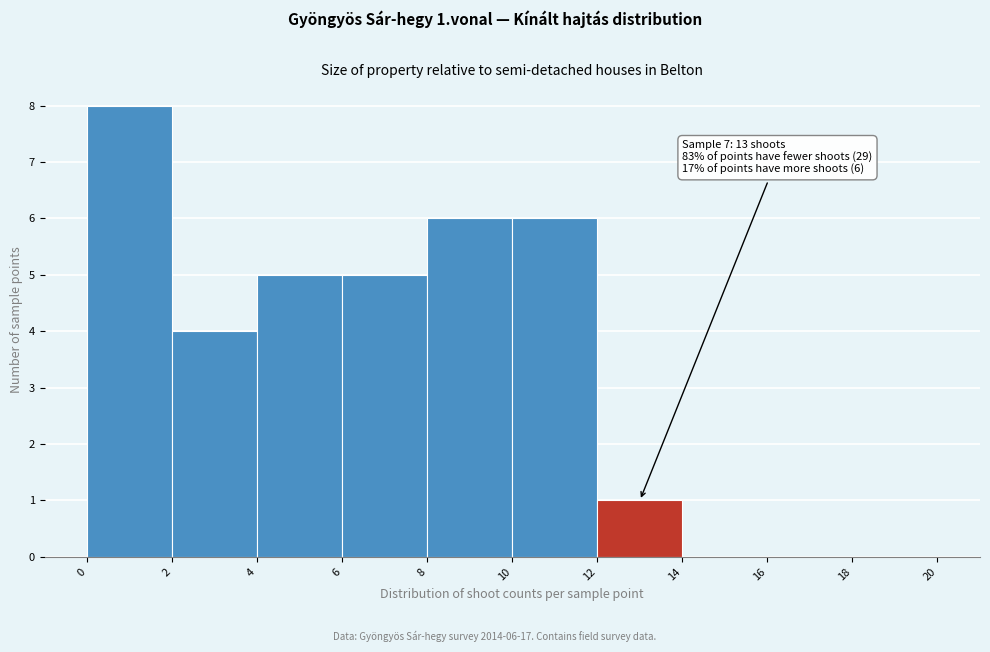

Which range on the x-axis has the tallest bar?

0 to 2